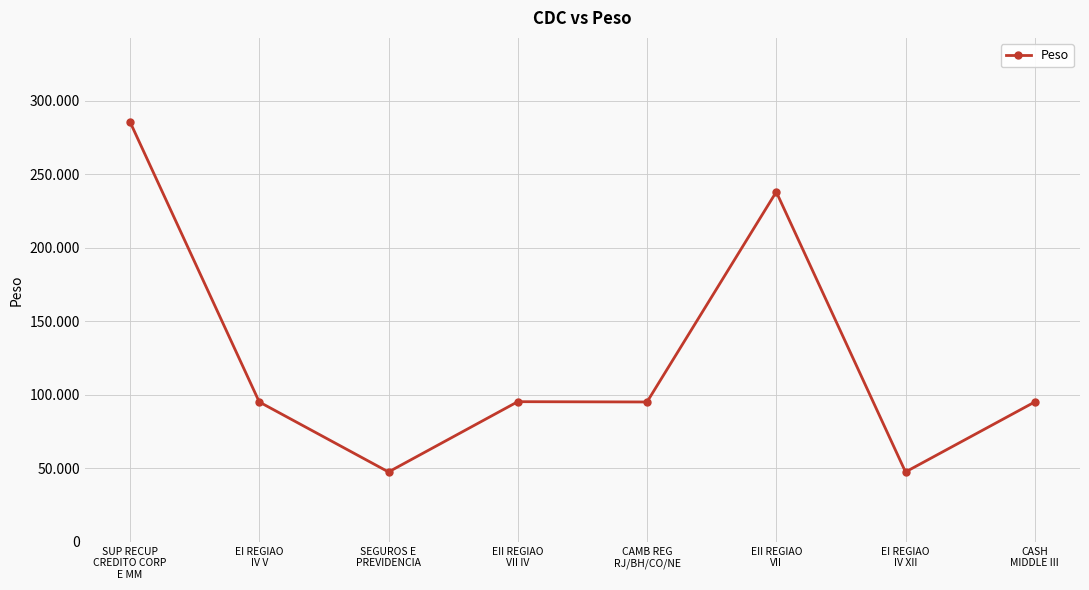

List the labels in order of value, largest first.

SUP RECUP
CREDITO CORP
E MM, EII REGIAO
VII, EII REGIAO
VII IV, EI REGIAO
IV V, CAMB REG
RJ/BH/CO/NE, CASH
MIDDLE III, SEGUROS E
PREVIDENCIA, EI REGIAO
IV XII